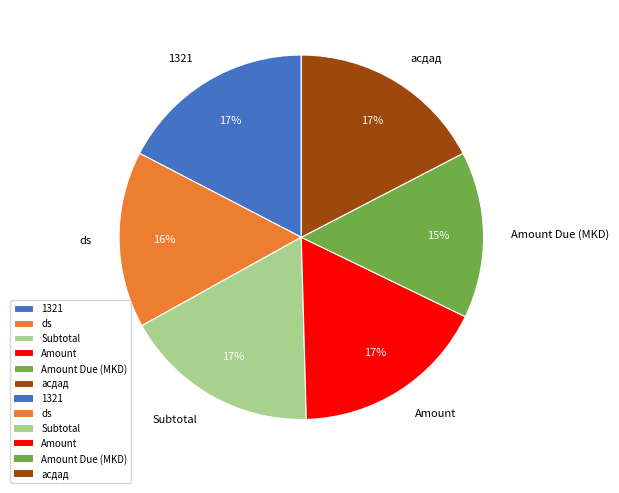

To the nearest percent, what percentage of the pie is Amount?

17%